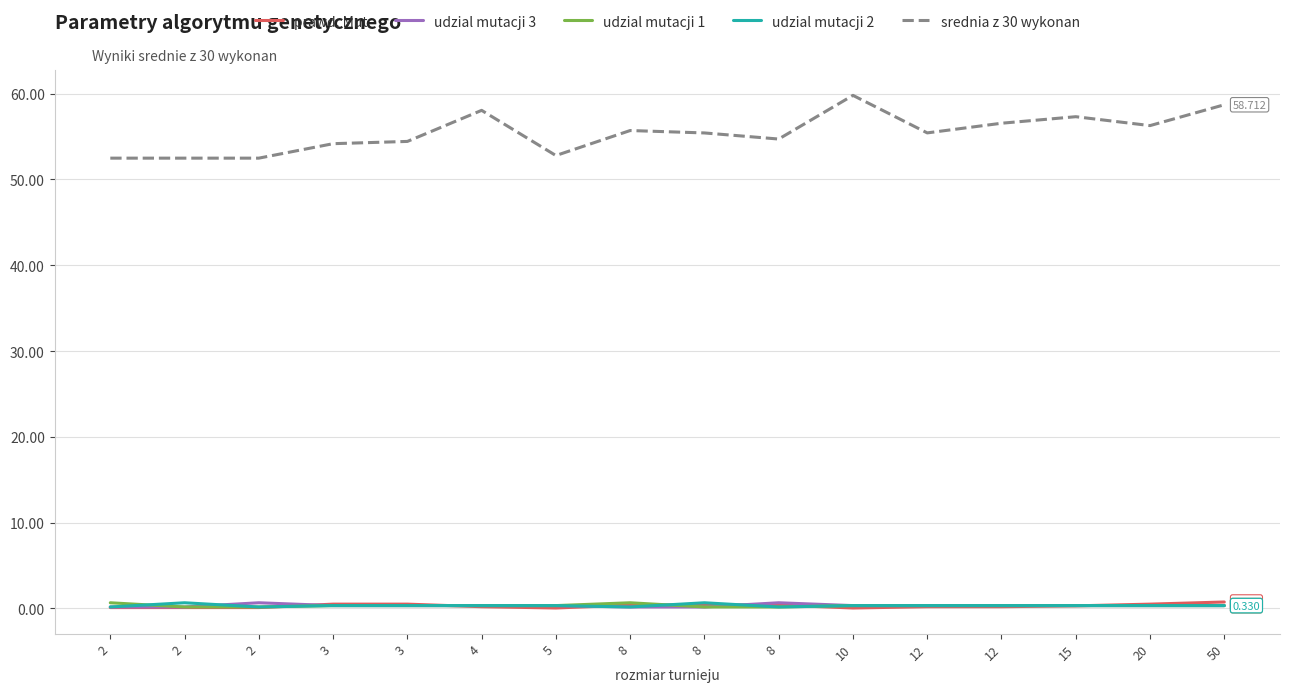

True or false: udzial mutacji 1 has more than 2 interior local peaks.

False